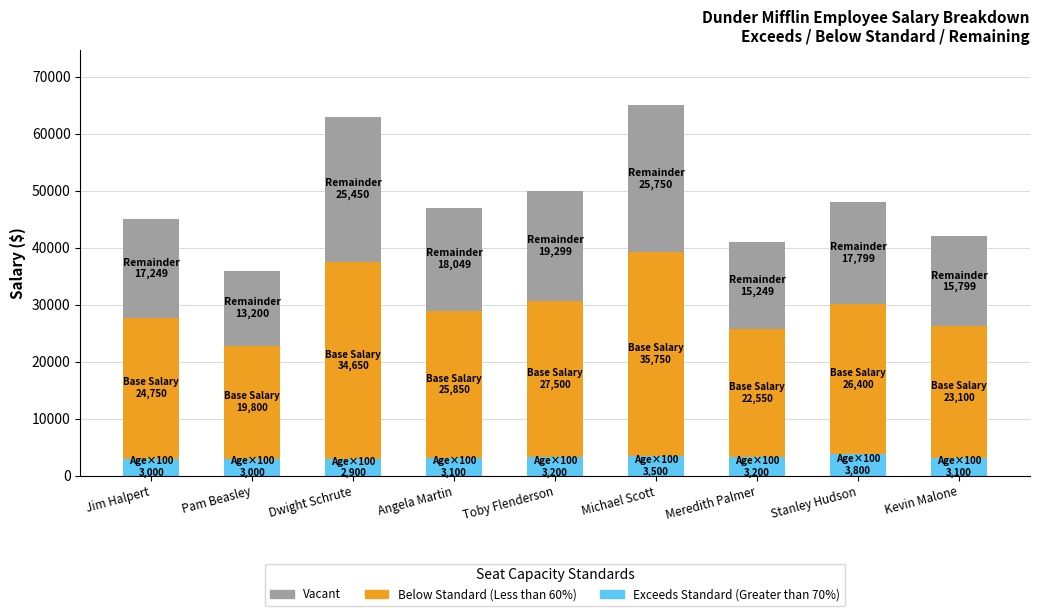

What are all the series names shown in the legend?

Vacant, Below Standard (Less than 60%), Exceeds Standard (Greater than 70%)